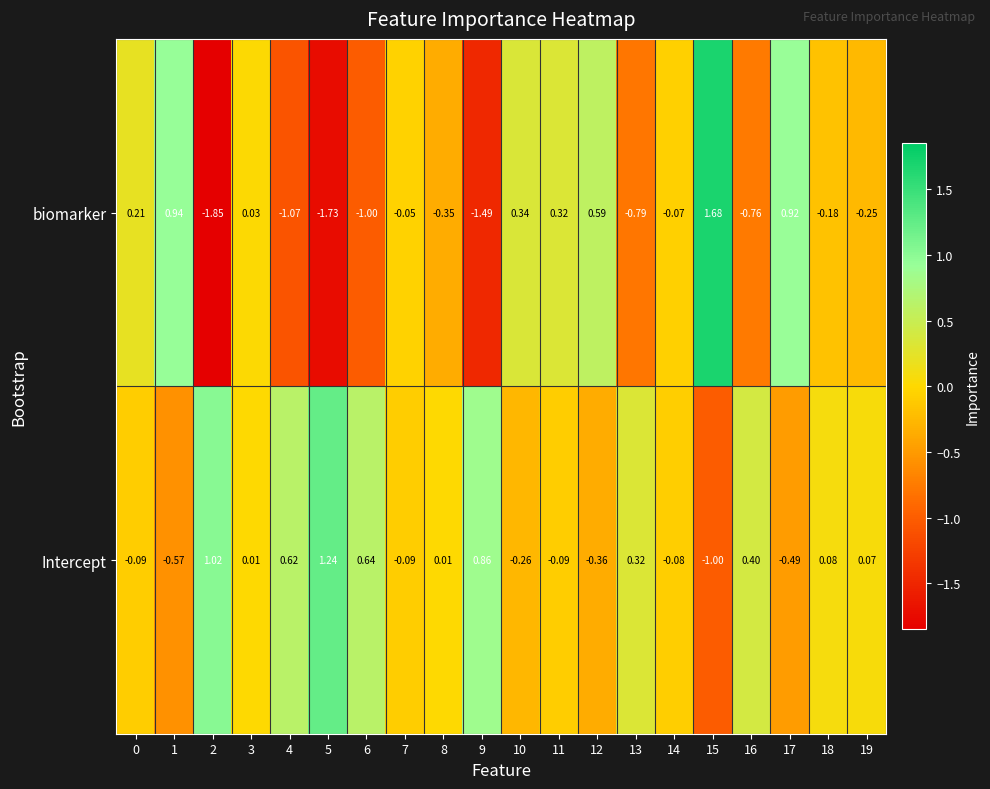

Between 2 and 6, which series saw the biggest shift?

biomarker